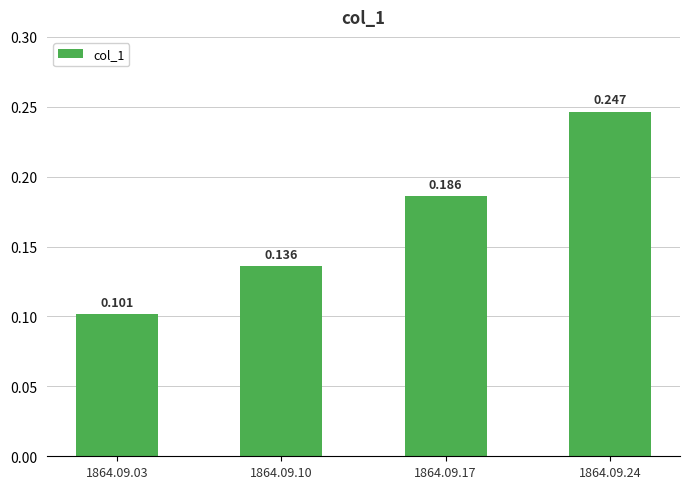

Between 1864.09.10 and 1864.09.24, which is larger?

1864.09.24